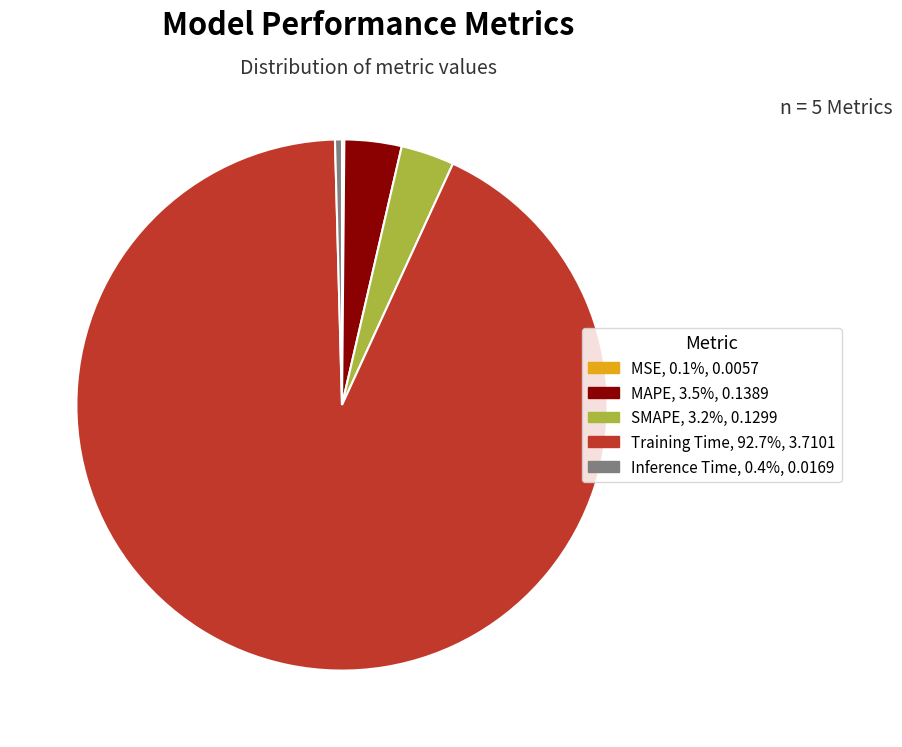

Which has a higher value, Inference Time or MAPE?

MAPE